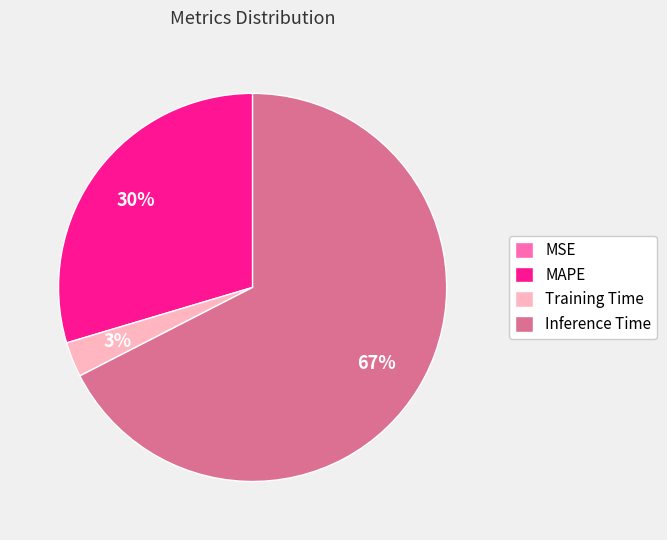

Which slice is the largest?

Inference Time